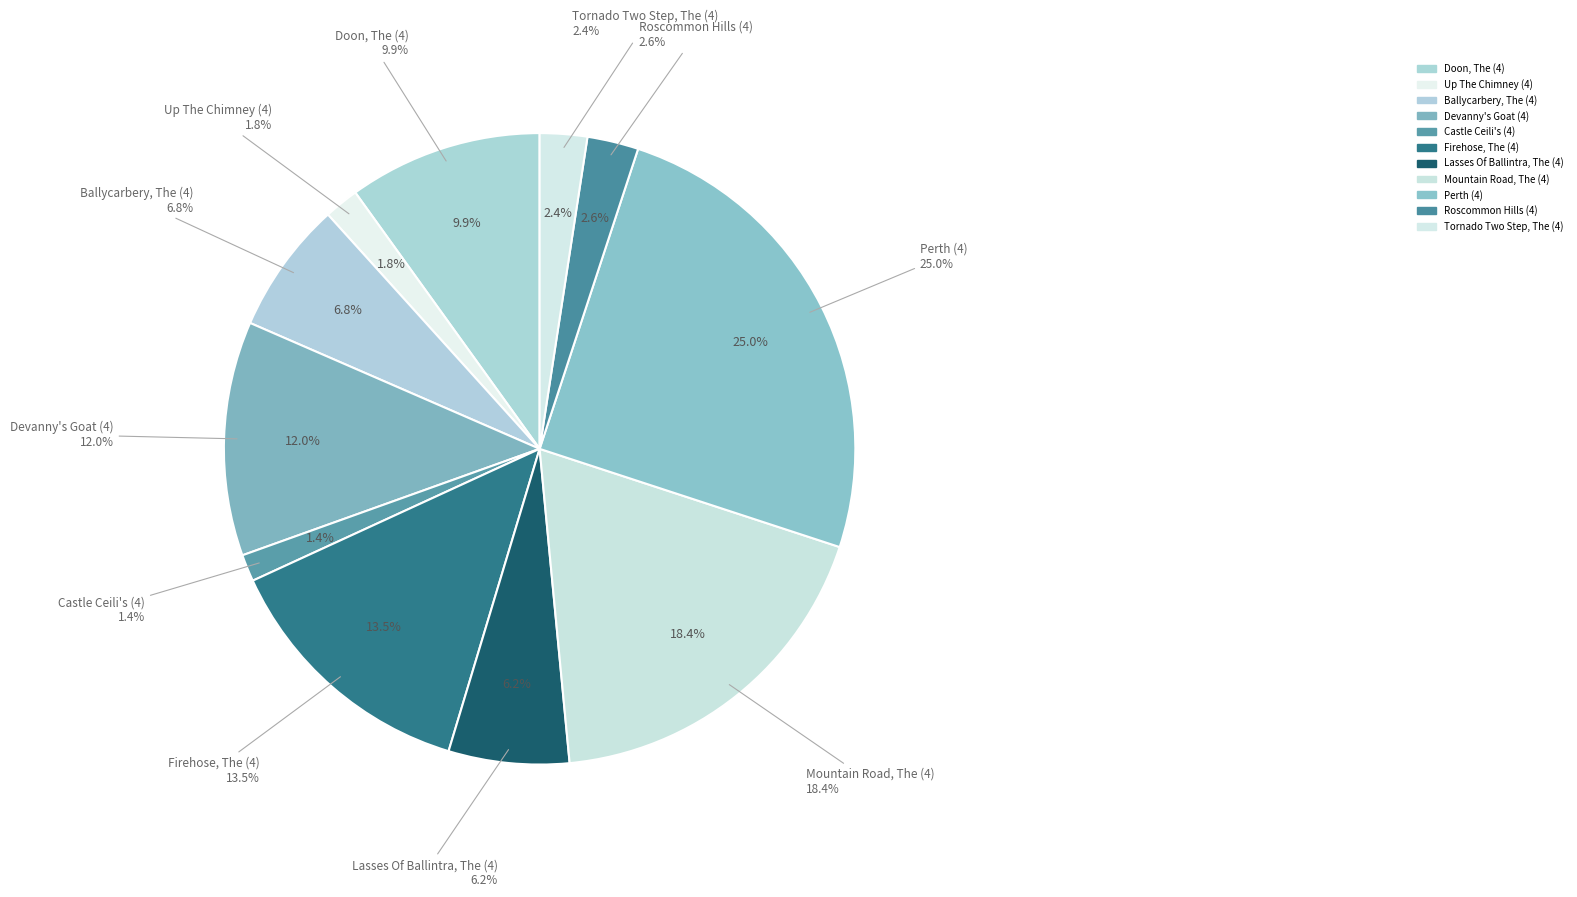

How many segments does this pie chart have?

11